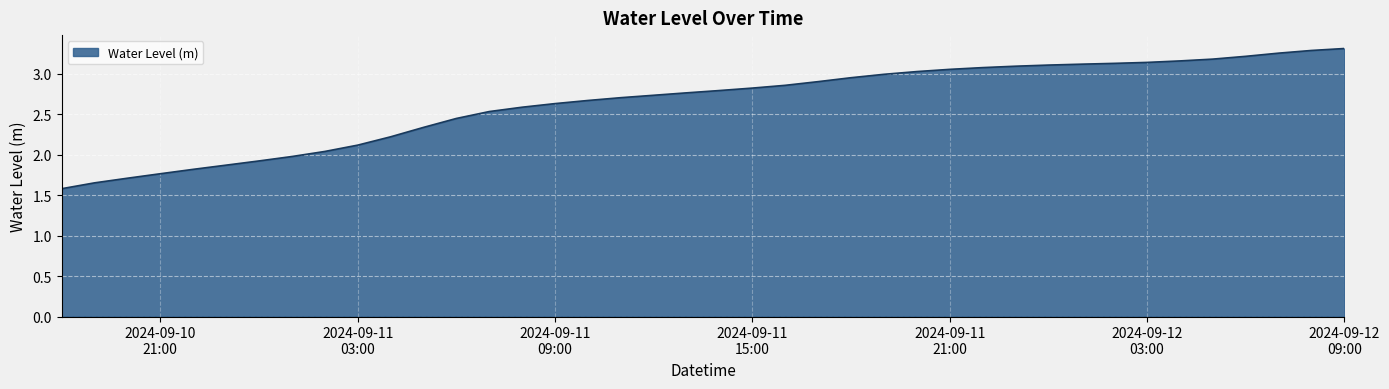

Rank the categories by value from highest to lowest.

2024-09-12 09:00, 2024-09-12 08:00, 2024-09-12 07:00, 2024-09-12 06:00, 2024-09-12 05:00, 2024-09-12 04:00, 2024-09-12 03:00, 2024-09-12 02:00, 2024-09-12 01:00, 2024-09-12 00:00, 2024-09-11 23:00, 2024-09-11 22:00, 2024-09-11 21:00, 2024-09-11 20:00, 2024-09-11 19:00, 2024-09-11 18:00, 2024-09-11 17:00, 2024-09-11 16:00, 2024-09-11 15:00, 2024-09-11 14:00, 2024-09-11 13:00, 2024-09-11 12:00, 2024-09-11 11:00, 2024-09-11 10:00, 2024-09-11 09:00, 2024-09-11 08:00, 2024-09-11 07:00, 2024-09-11 06:00, 2024-09-11 05:00, 2024-09-11 04:00, 2024-09-11 03:00, 2024-09-11 02:00, 2024-09-11 01:00, 2024-09-11 00:00, 2024-09-10 23:00, 2024-09-10 22:00, 2024-09-10 21:00, 2024-09-10 20:00, 2024-09-10 19:00, 2024-09-10 18:00